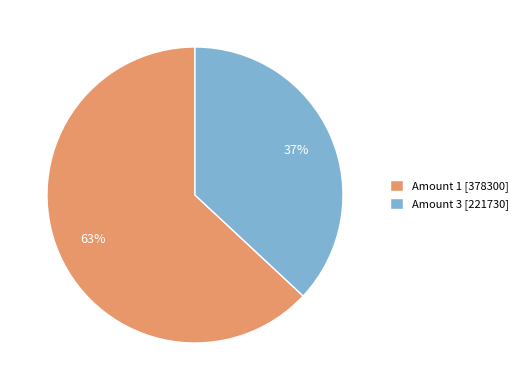

To the nearest percent, what is the average slice percentage?

50%